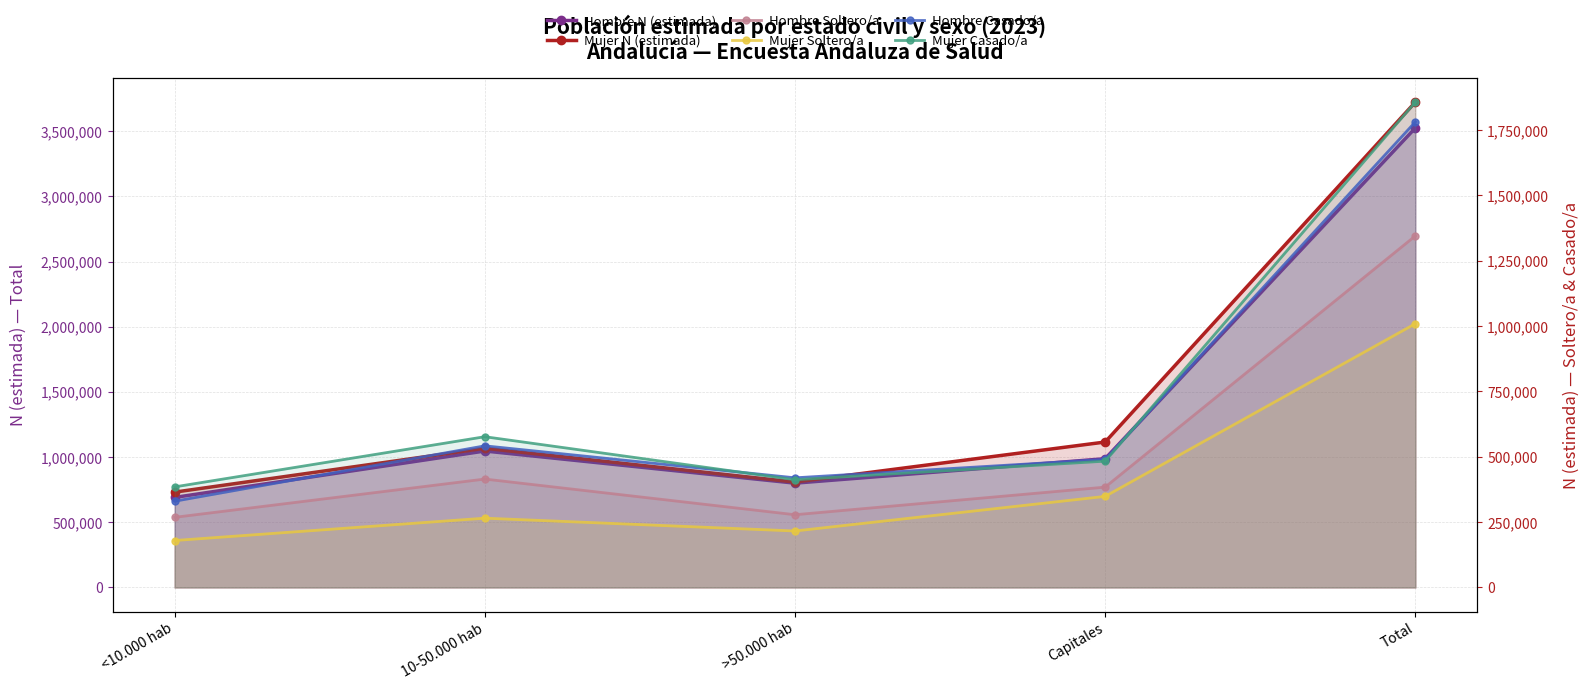

What is the value of the Hombre N (estimada) point at the 3rd from the left?

800194